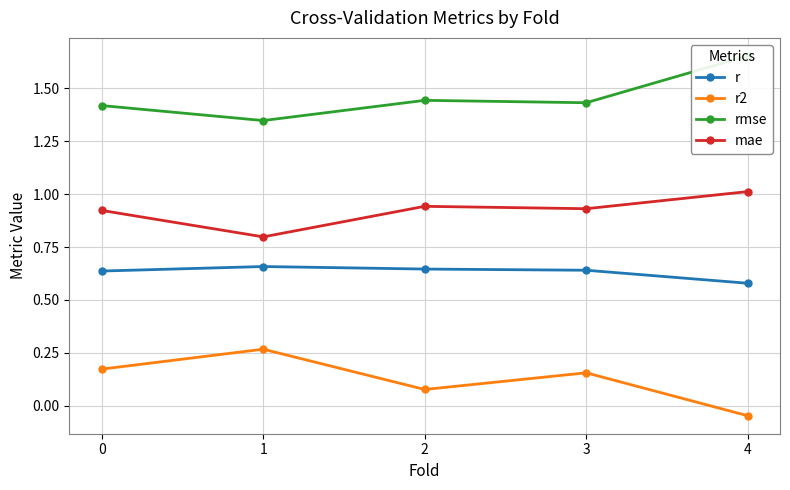

Count the number of categories in the chart.

5